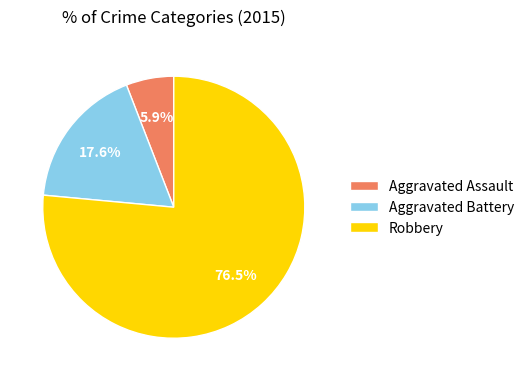

Does Aggravated Assault account for over 50% of the chart?

No